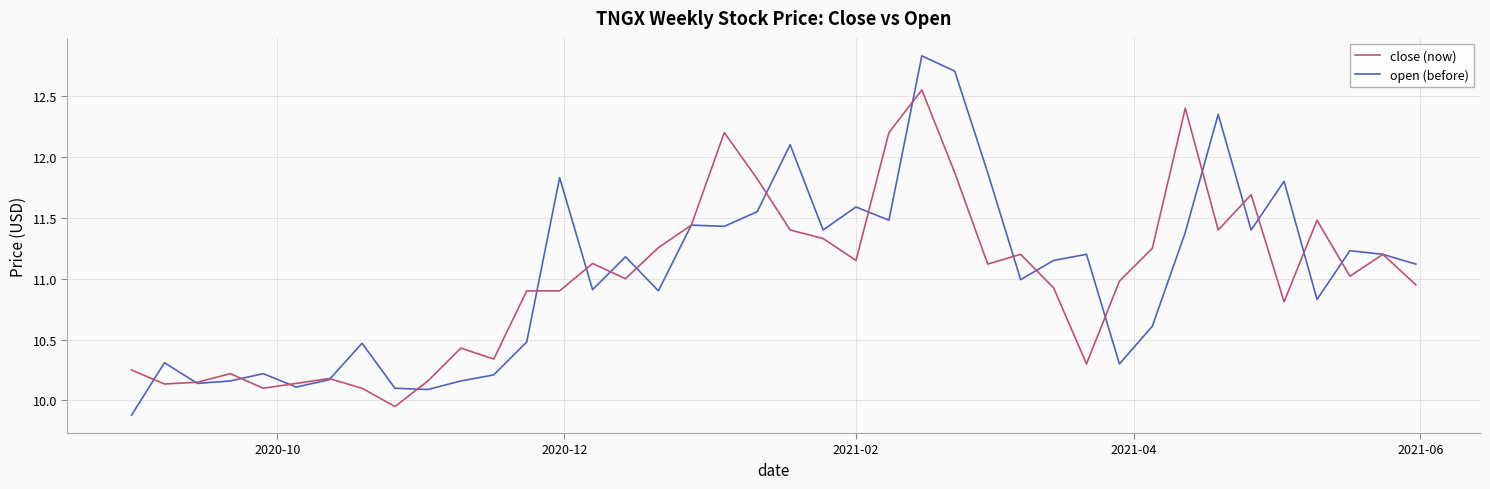

What is the maximum value for open (before)?

12.8